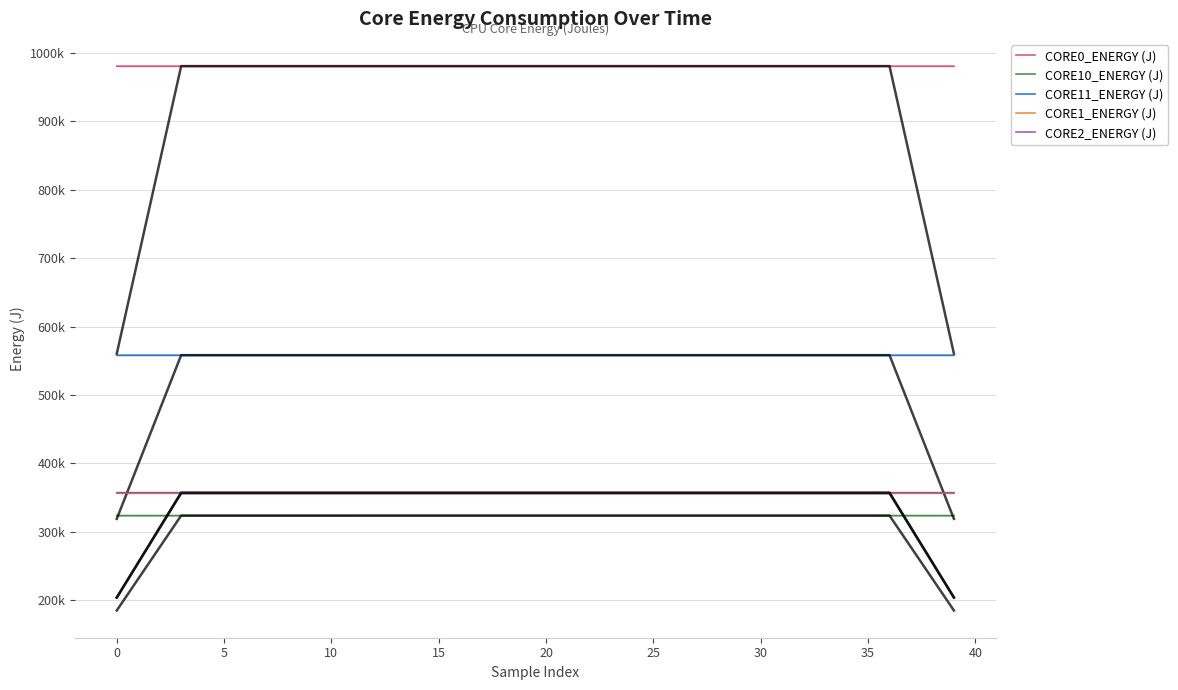

Count the number of categories in the chart.

40